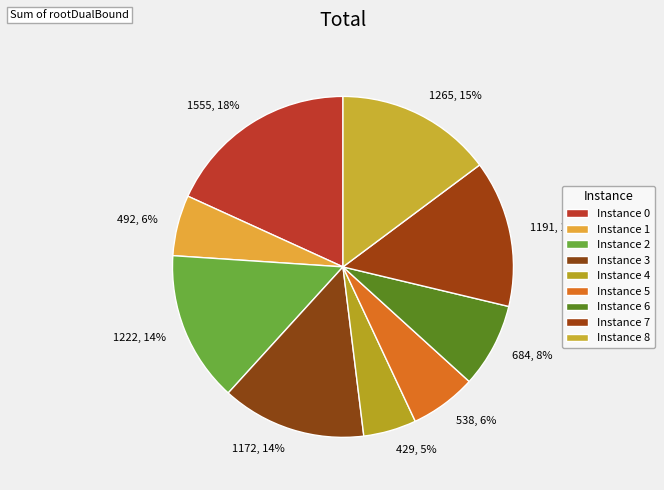

Count the number of slices in the pie.

9